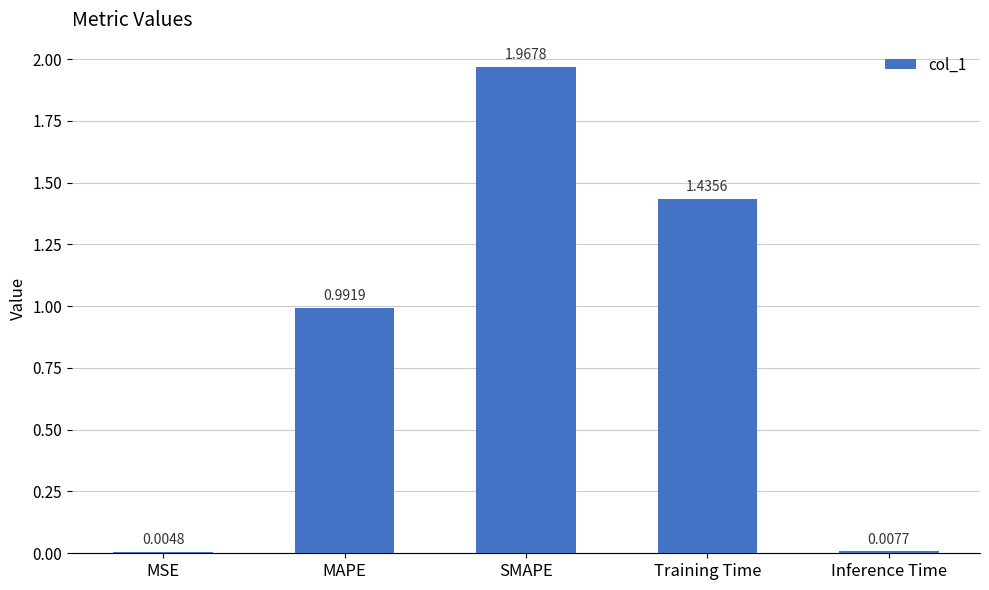

Which label corresponds to the largest value in the chart?

SMAPE